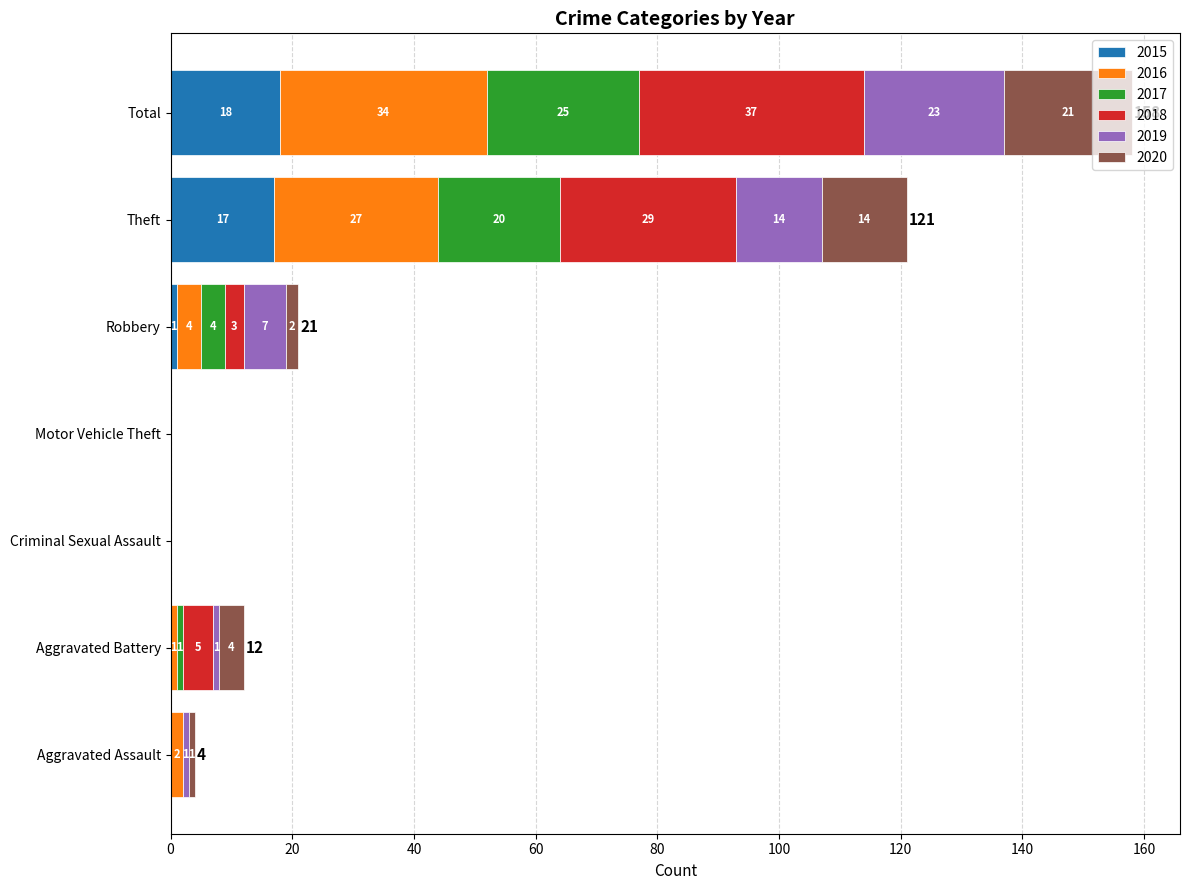

What are all the series names shown in the legend?

2015, 2016, 2017, 2018, 2019, 2020